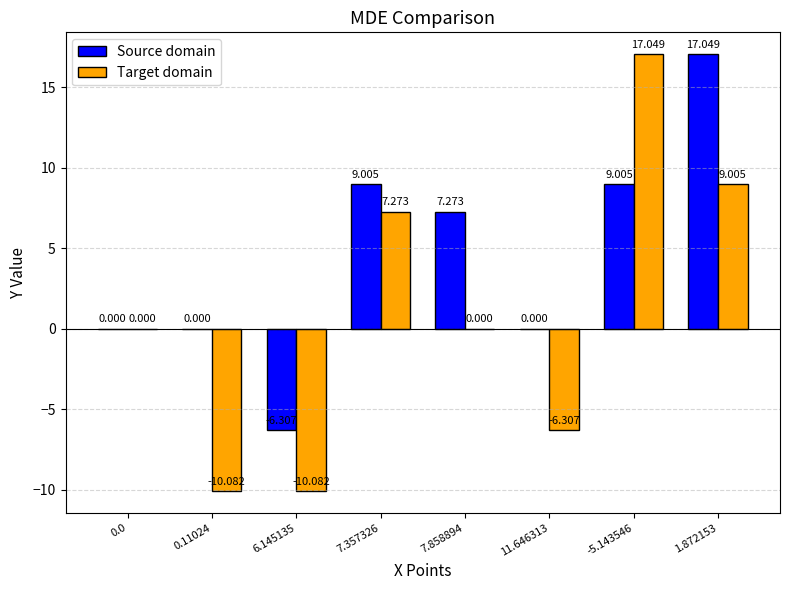

Count the number of data series in this chart.

2